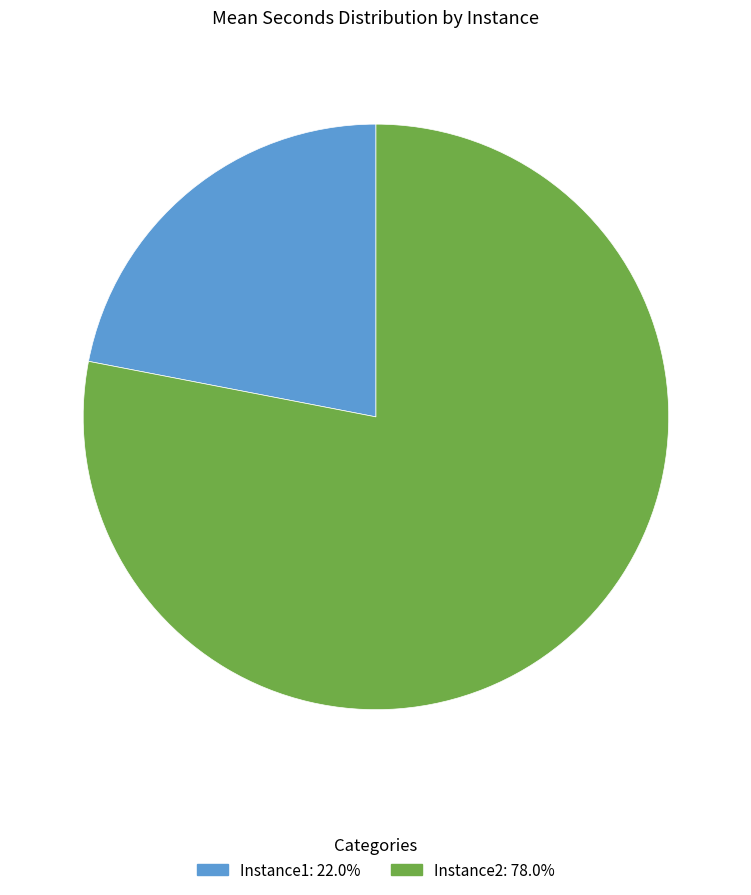

Between Instance1 and Instance2, which is larger?

Instance2